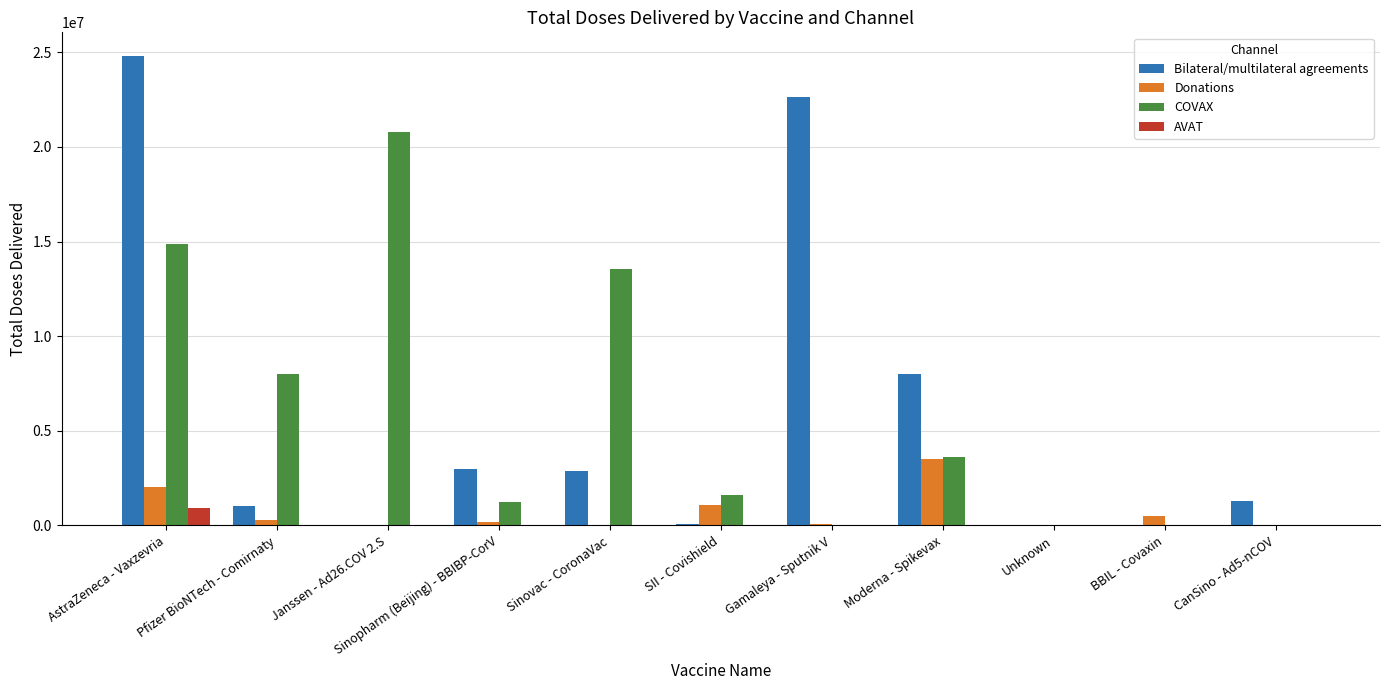

At which category is the sum across all series the highest?

AstraZeneca - Vaxzevria